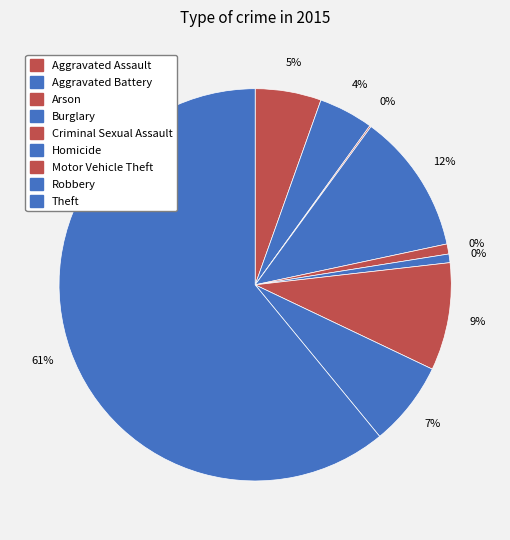

Count the number of slices in the pie.

9